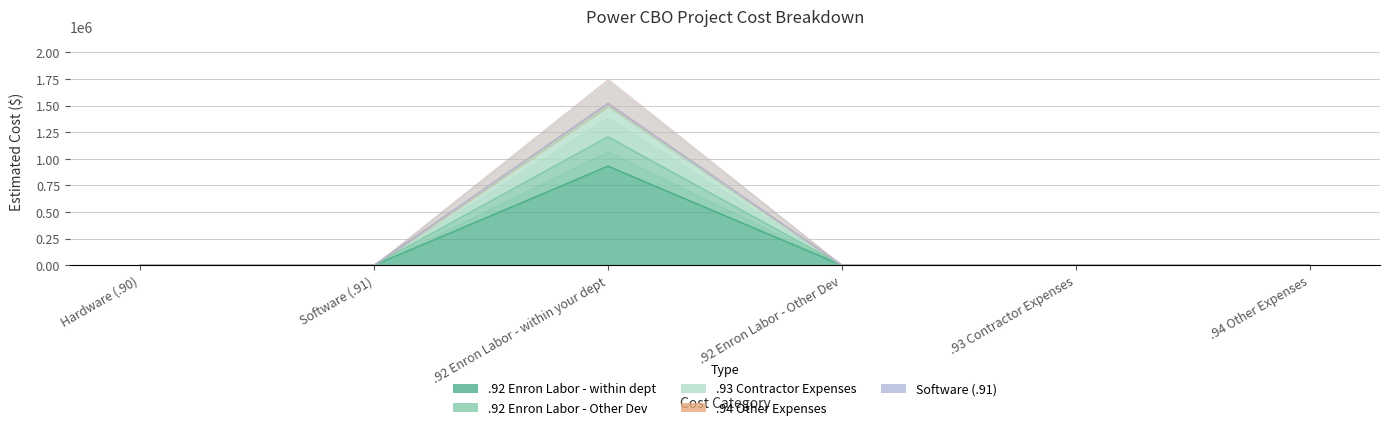

True or false: .94 Other Expenses and .92 Enron Labor - within your dept cross at least once.

False